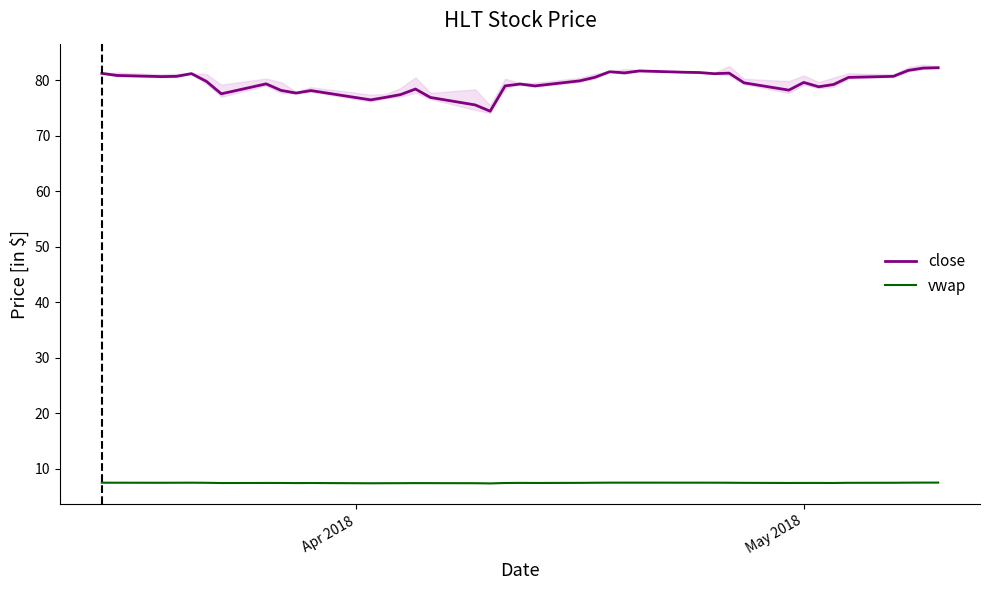

What are all the series names shown in the legend?

close, vwap